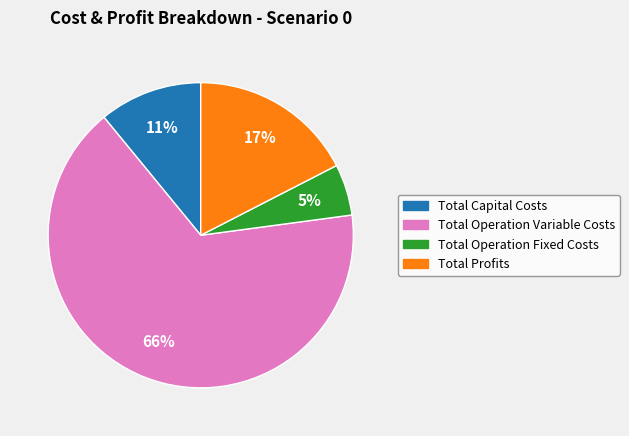

To the nearest percent, what is the combined percentage of Total Operation Fixed Costs and Total Capital Costs?

16%